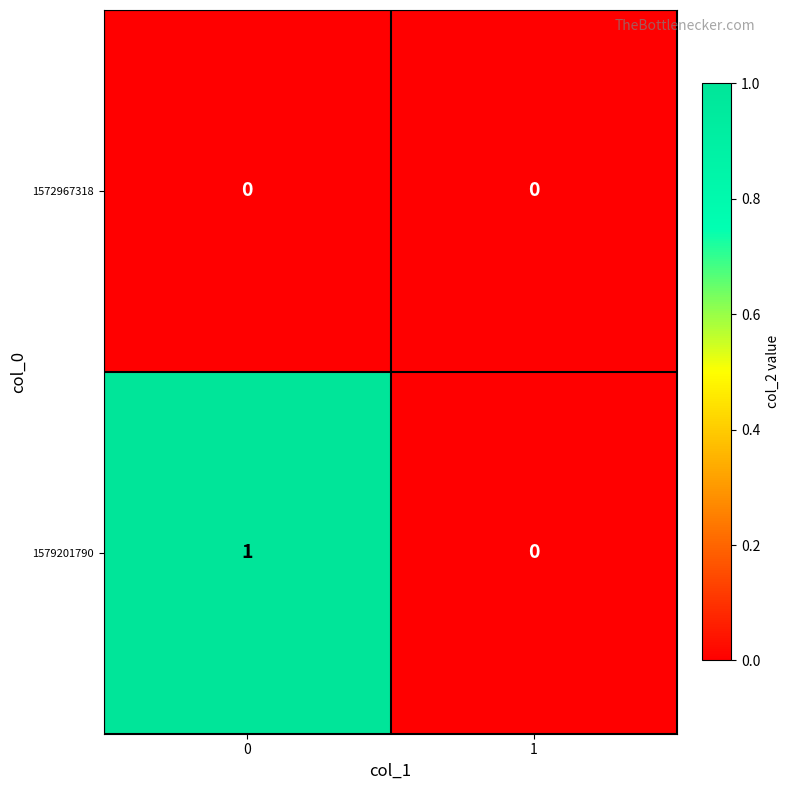

How many data points in 1579201790 are less than 1?

1